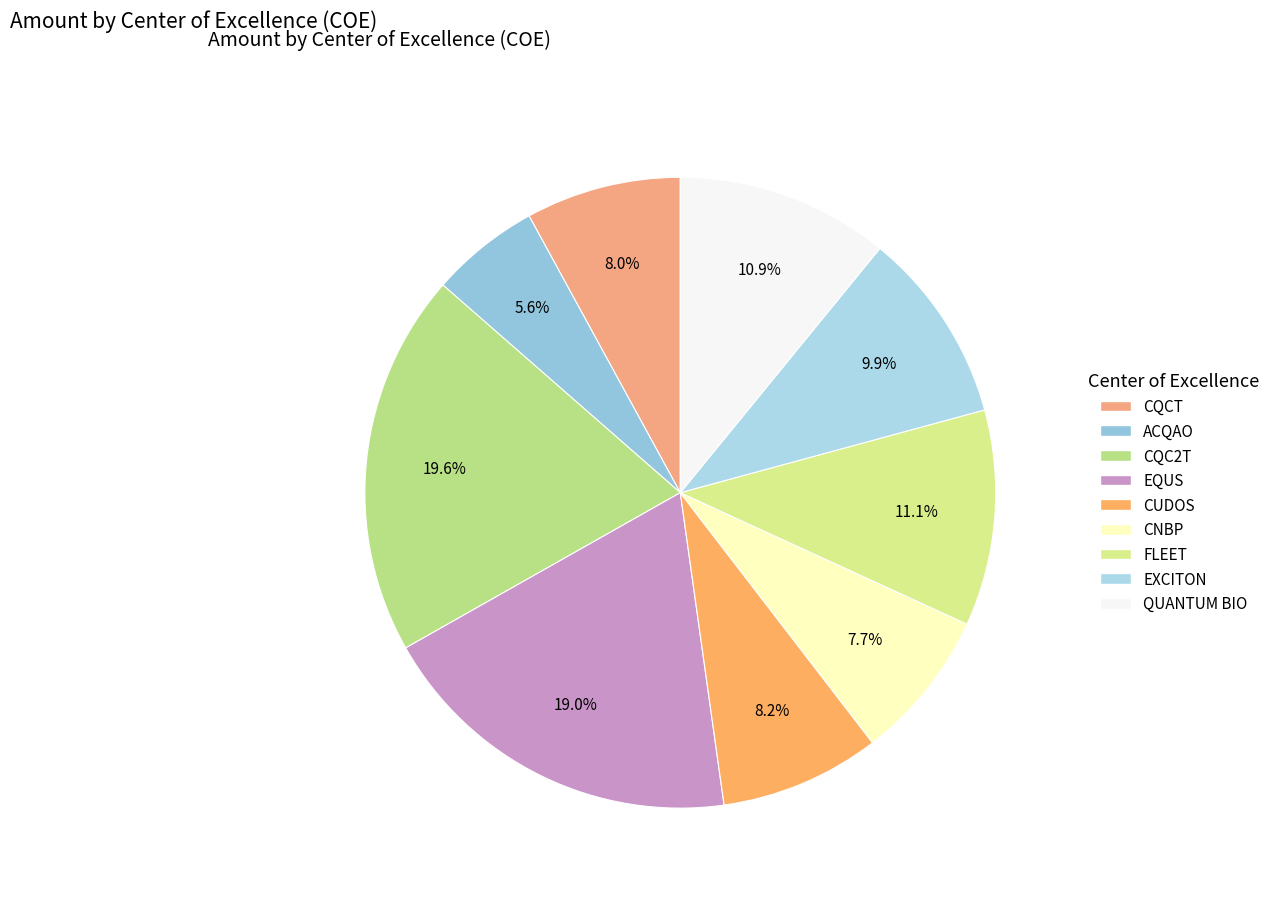

Is it true that FLEET is 11% of the pie?

True